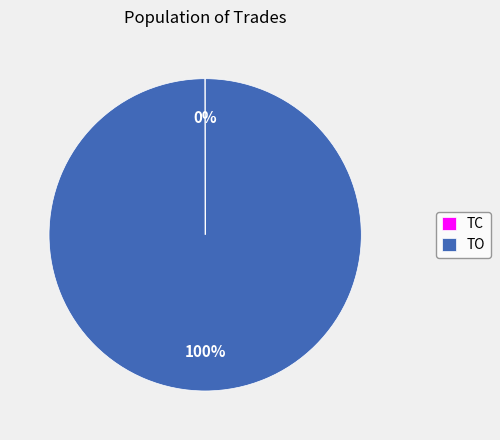

To the nearest percent, what portion does TO represent?

100%